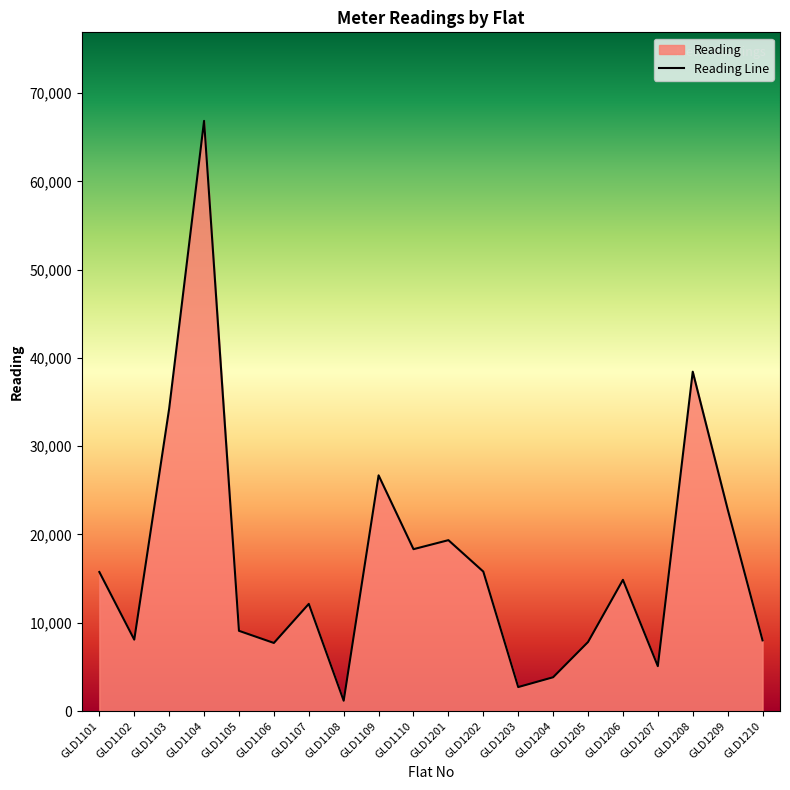

Between GLD1201 and GLD1103, which is larger?

GLD1103